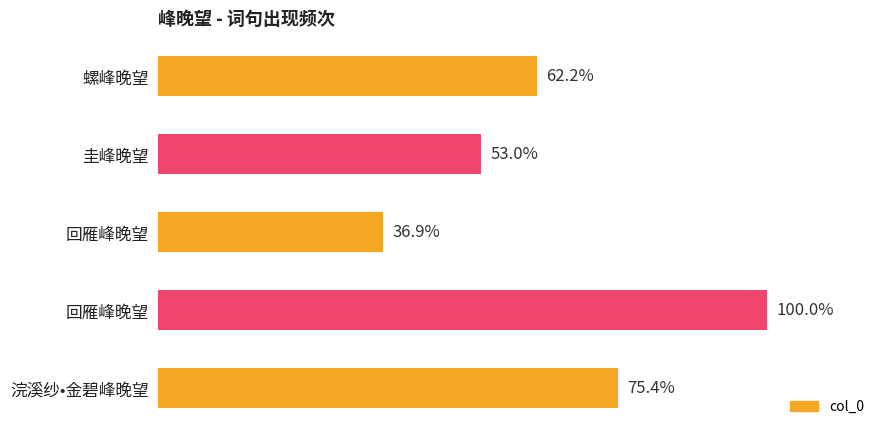

Does the chart contain any negative values?

No